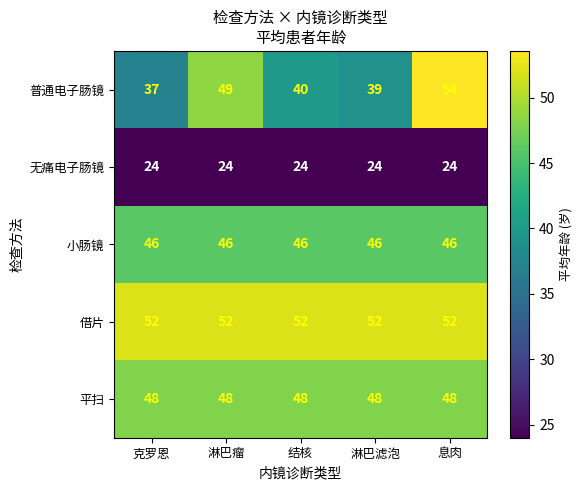

Which series has the largest total across all categories?

借片